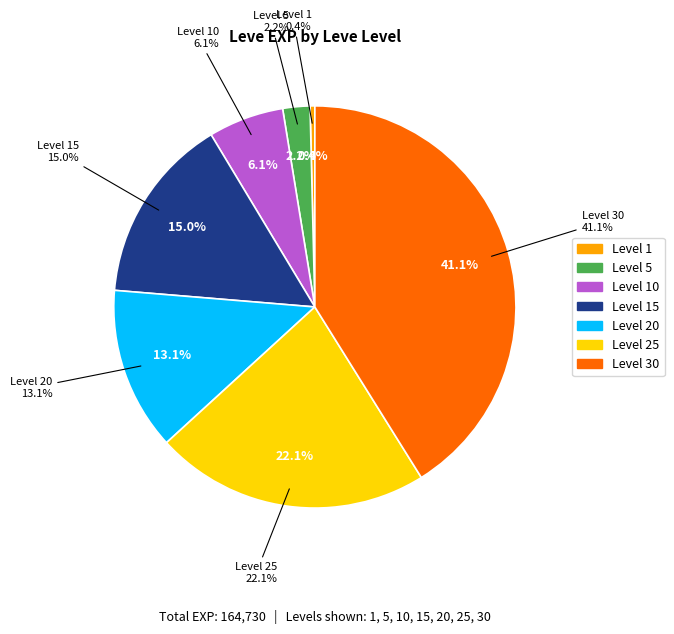

What portion of the pie excludes 15?

85.0%